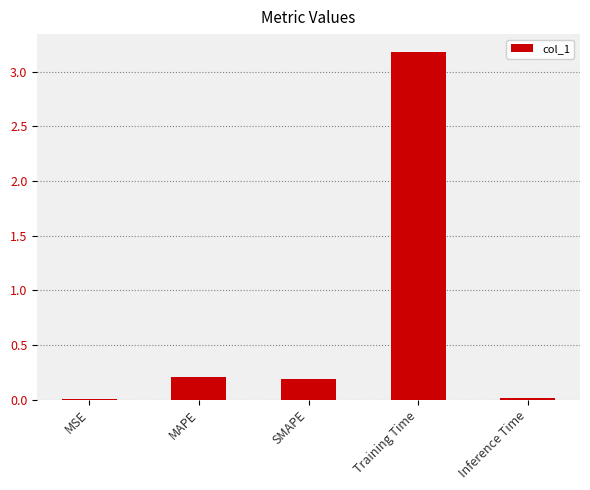

At which category does the chart reach its peak across all series?

Training Time